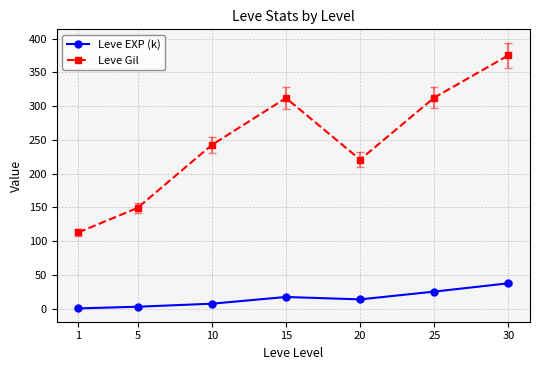

Where does the Leve EXP (k) series first go above 13?

15